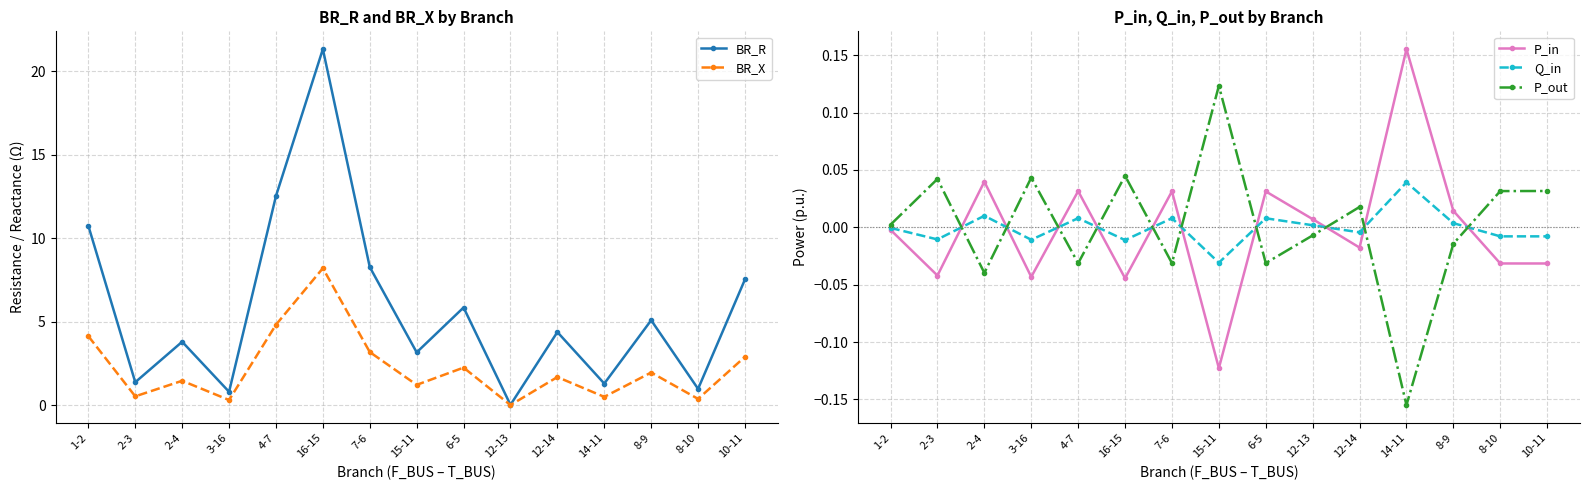

How many positive values does the P_in series have?

7